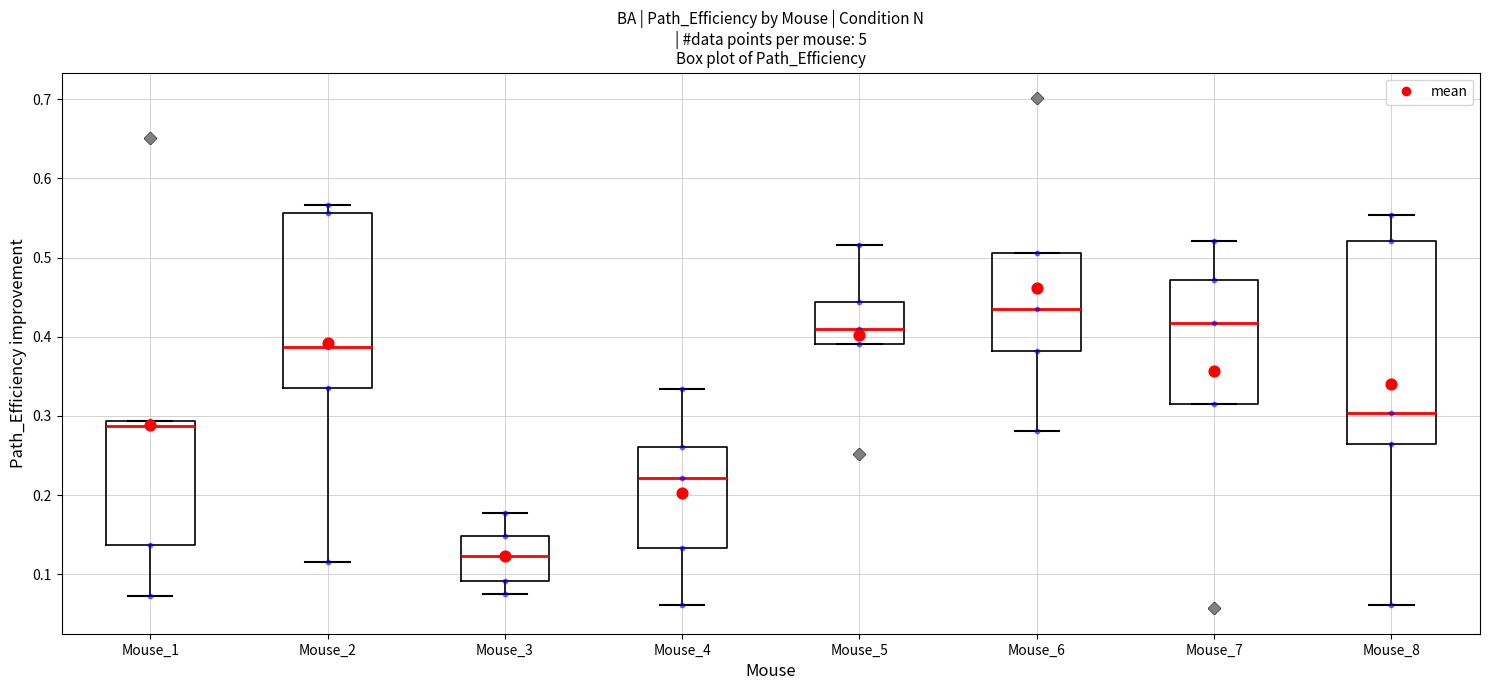

Comparing the boxes themselves (not the whiskers), which one is the tallest?

Mouse_8